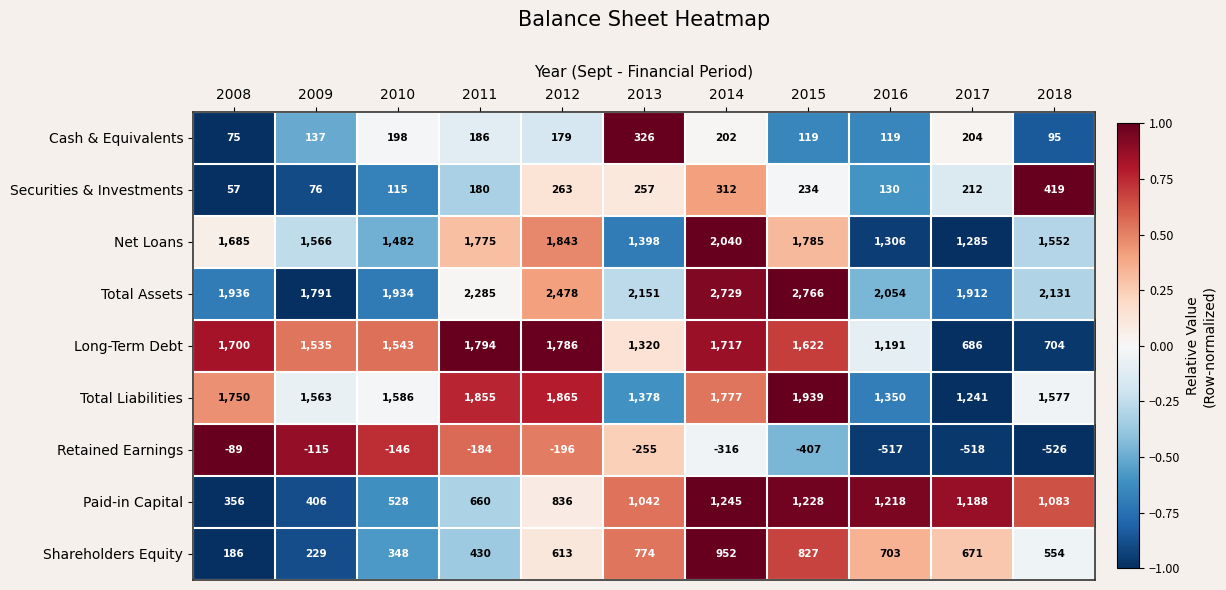

Count the number of categories in the chart.

11